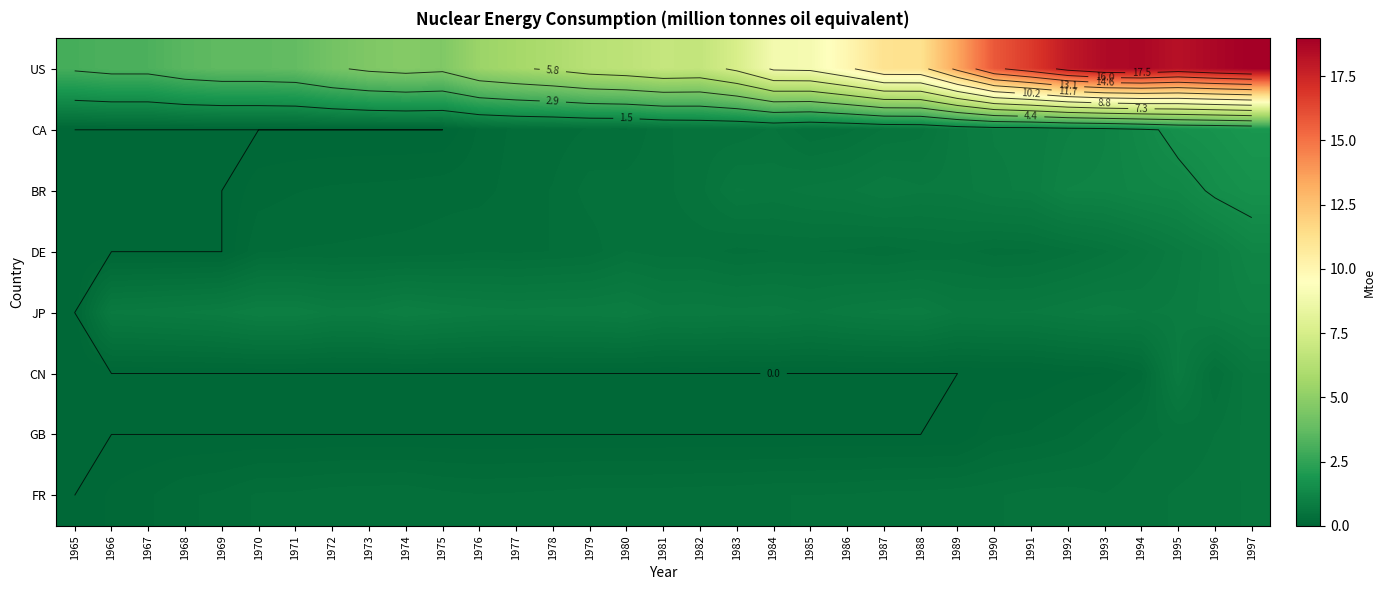

What is the sum of all JP values?

26.9